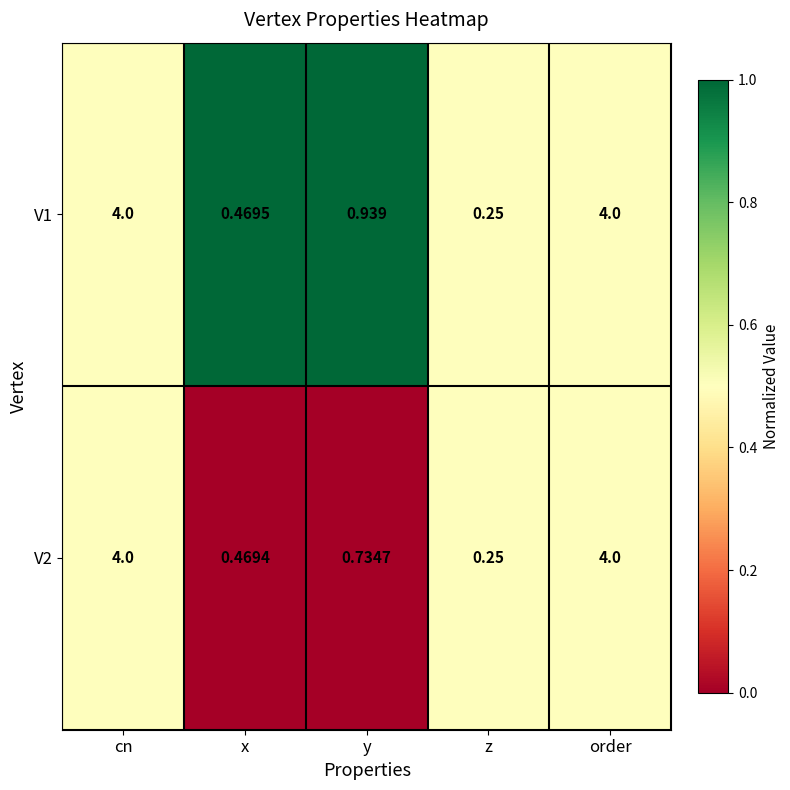

Where is V2 nearest to the value 2?

y